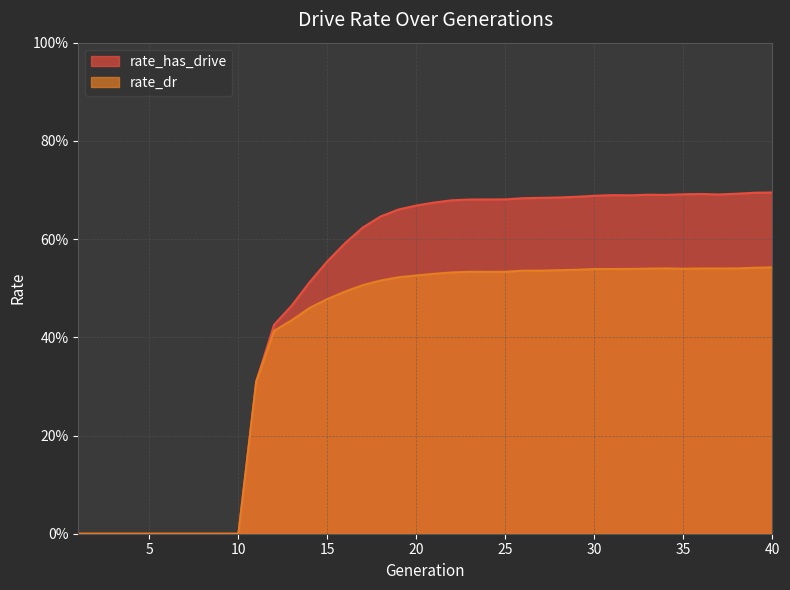

True or false: rate_has_drive and rate_dr intersect in this chart.

False